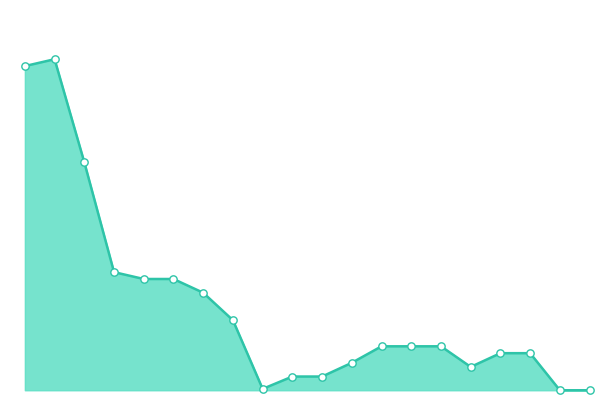

Does the chart have visible grid lines?

No